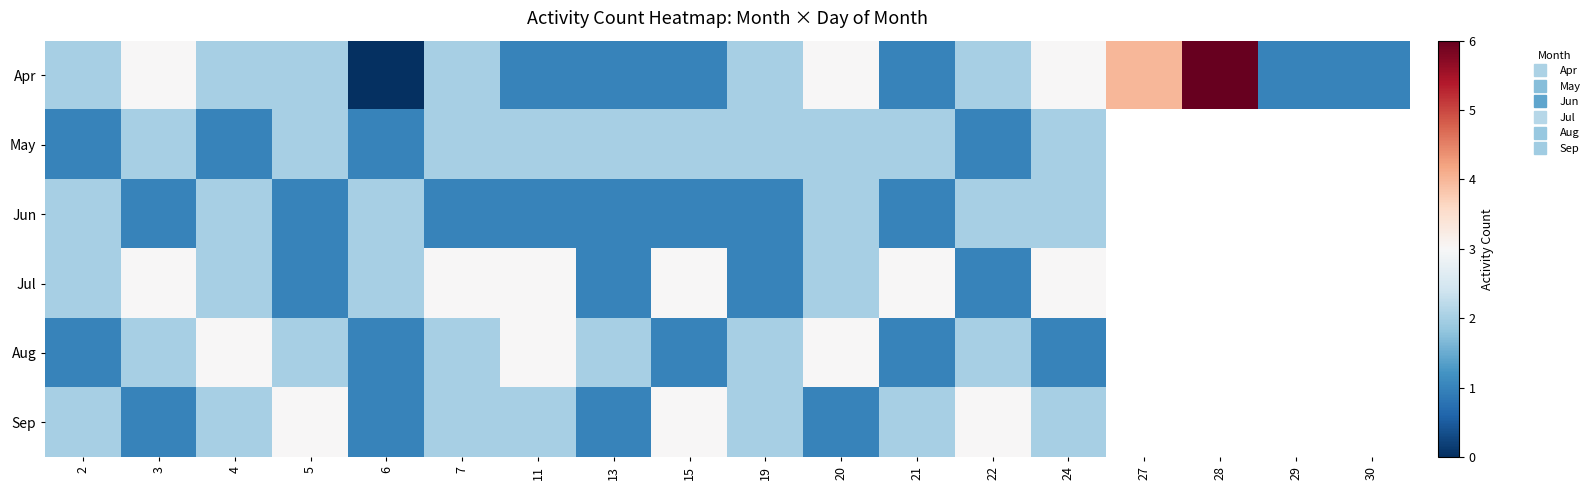

Rank the categories by Aug value from lowest to highest.

2, 6, 15, 21, 24, 3, 5, 7, 13, 19, 22, 4, 11, 20, 27, 28, 29, 30